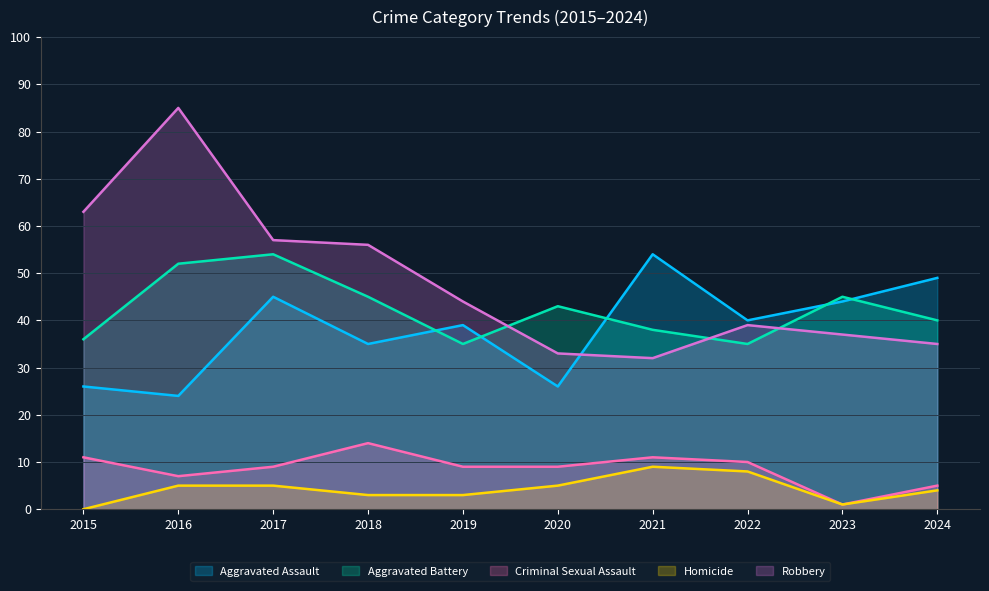

Reading left to right, what are all the values shown in this chart?

Aggravated Assault: 2015=26	2016=24	2017=45	2018=35	2019=39	2020=26	2021=54	2022=40	2023=44	2024=49
Aggravated Battery: 2015=36	2016=52	2017=54	2018=45	2019=35	2020=43	2021=38	2022=35	2023=45	2024=40
Criminal Sexual Assault: 2015=11	2016=7	2017=9	2018=14	2019=9	2020=9	2021=11	2022=10	2023=1	2024=5
Homicide: 2015=0	2016=5	2017=5	2018=3	2019=3	2020=5	2021=9	2022=8	2023=1	2024=4
Robbery: 2015=63	2016=85	2017=57	2018=56	2019=44	2020=33	2021=32	2022=39	2023=37	2024=35